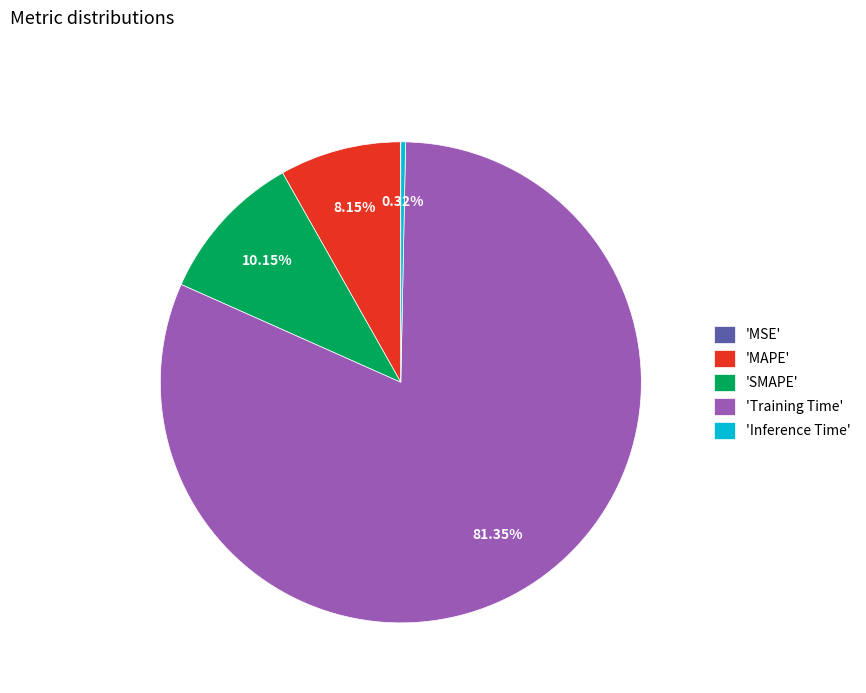

What is the majority slice?

'Training Time'